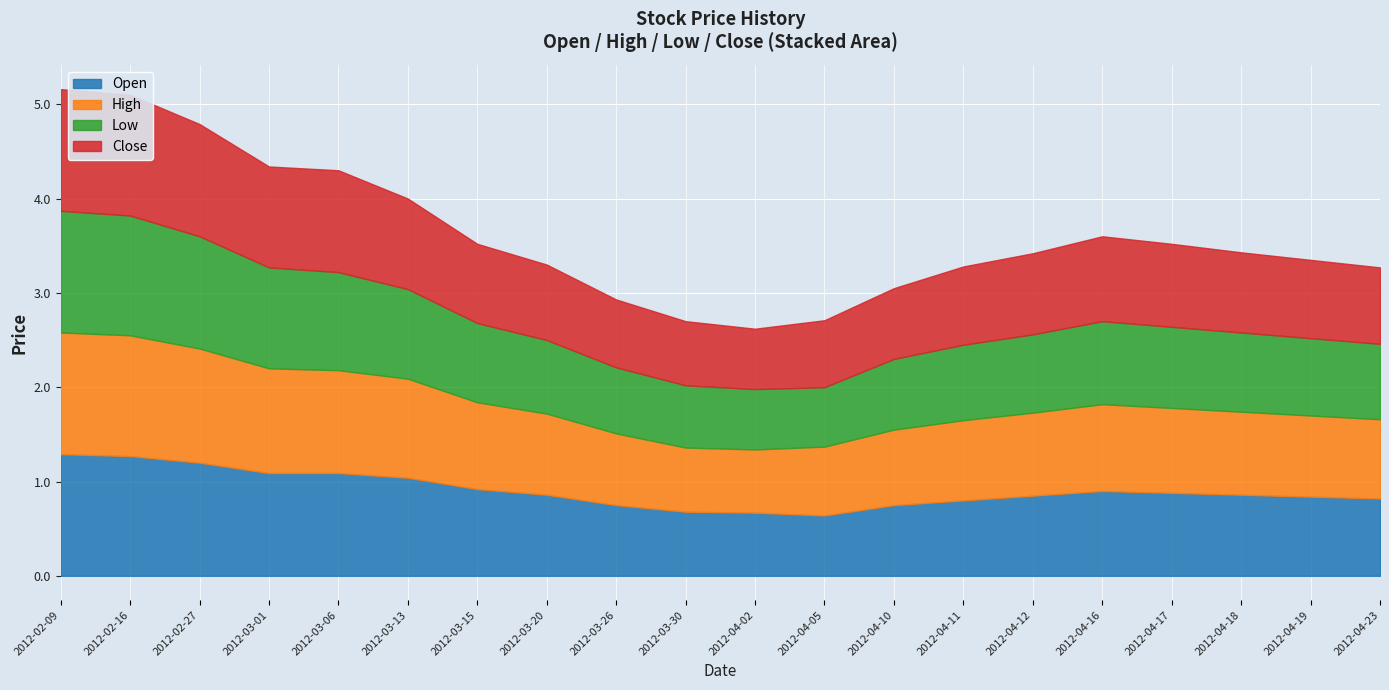

At how many categories does at least one series exceed 1?

6